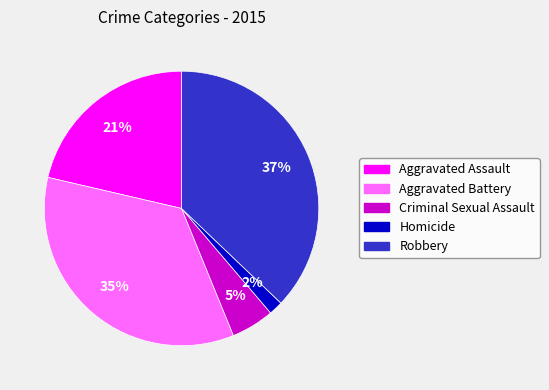

Count the number of slices in the pie.

5